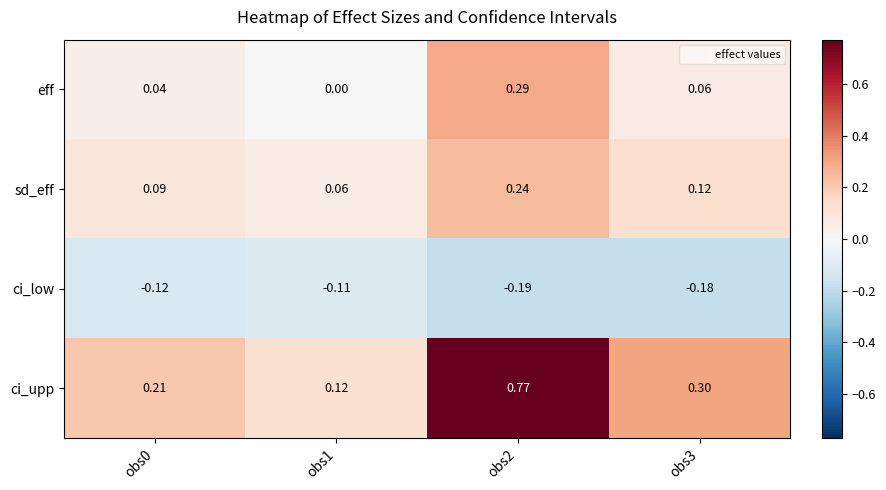

Which series has the largest total across all categories?

ci_upp